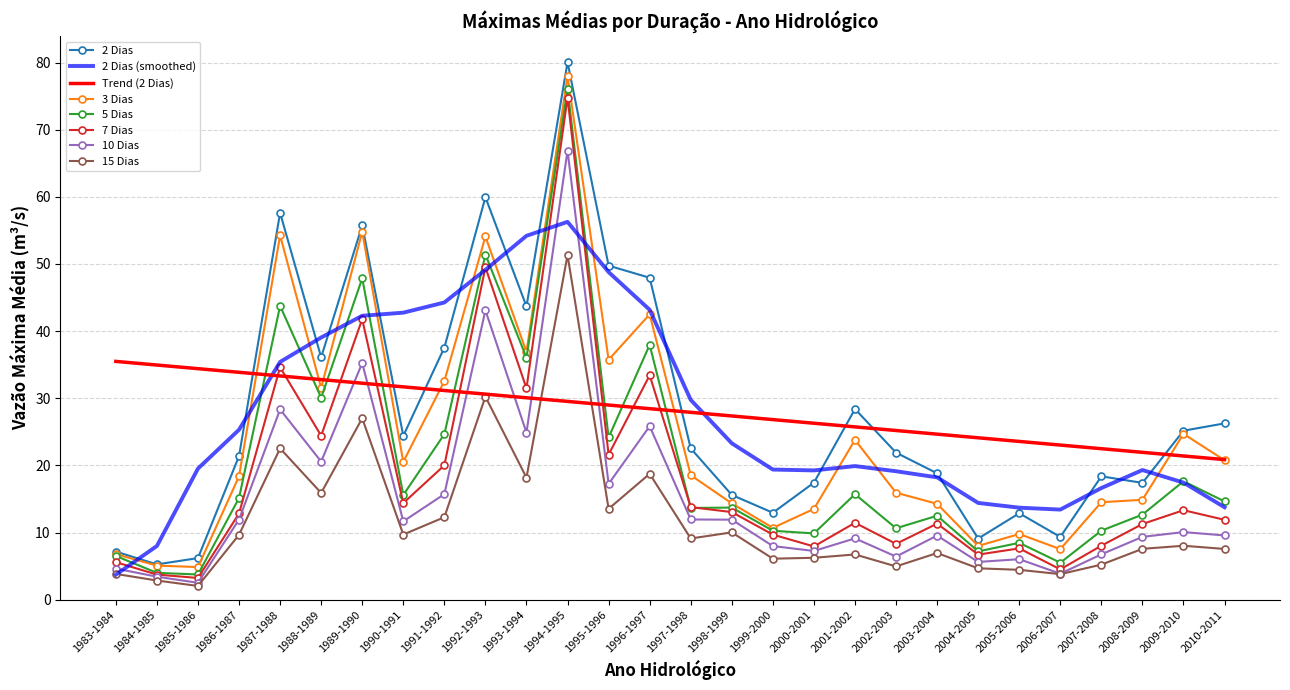

The value of 15 Dias at 1988-1989 is 15.9. True or false?

True